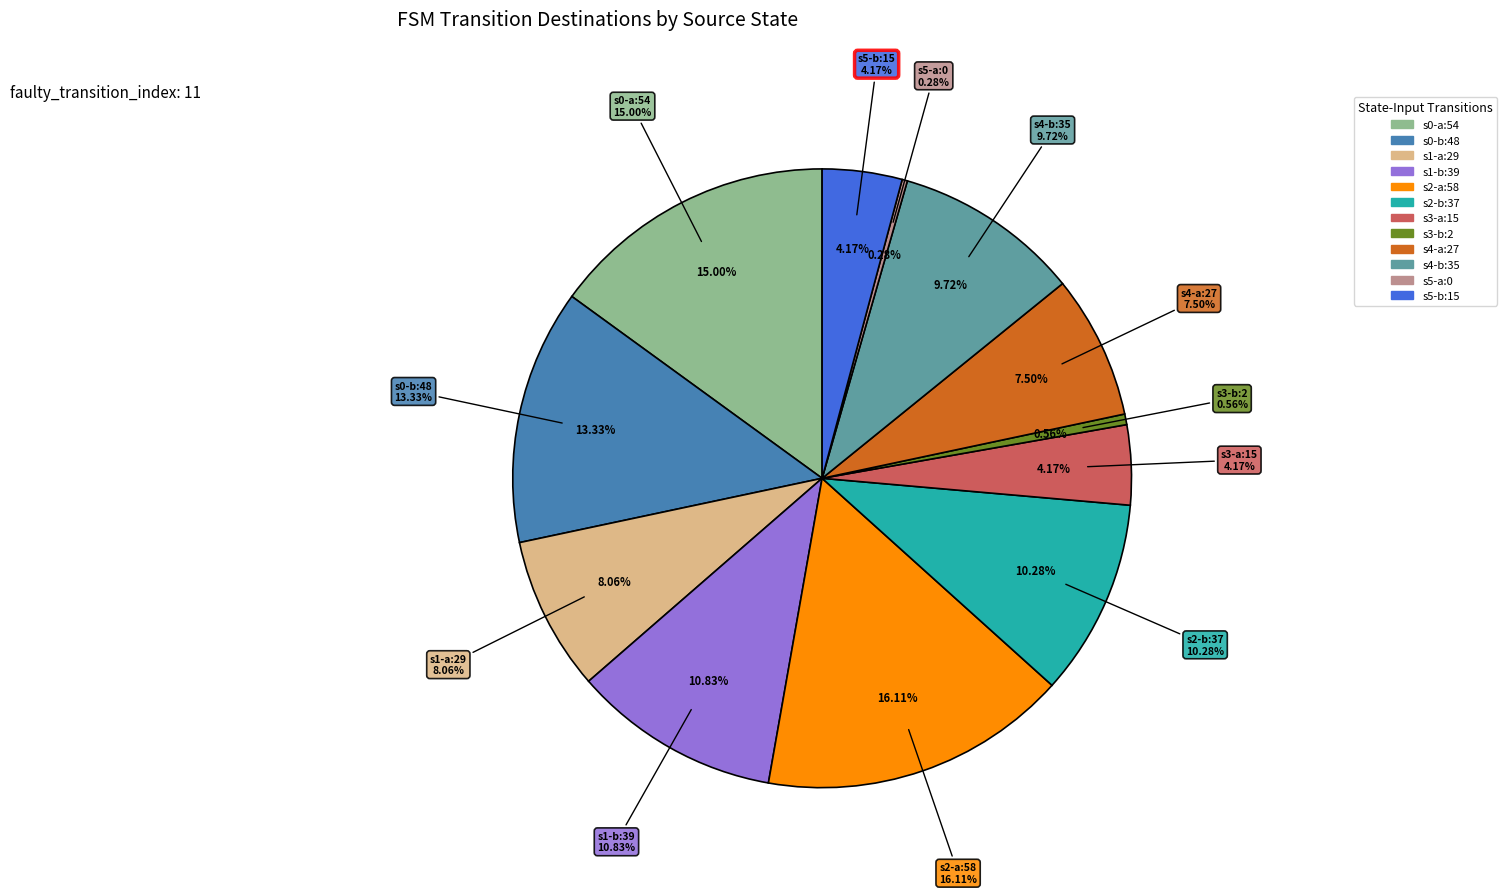

Which slice is the smallest?

state 5